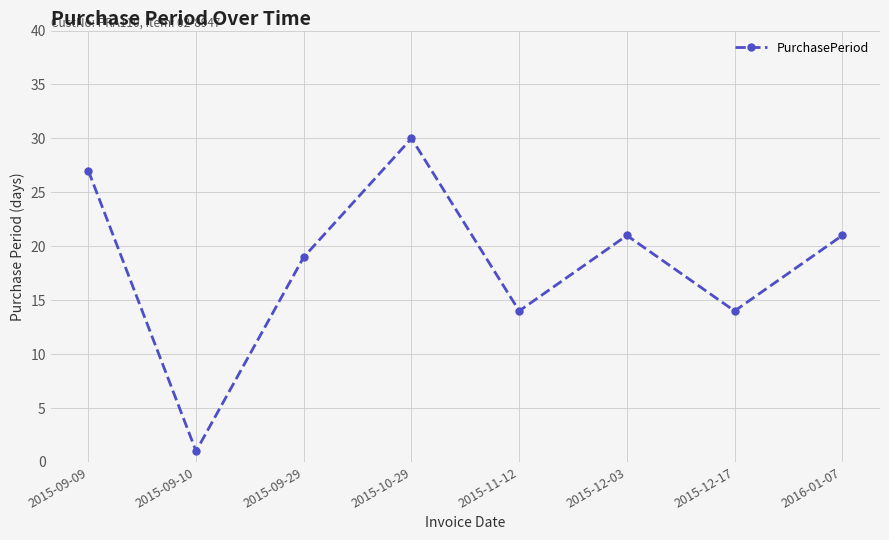

What value does the data have at 2015-12-17, to the nearest 5?

15